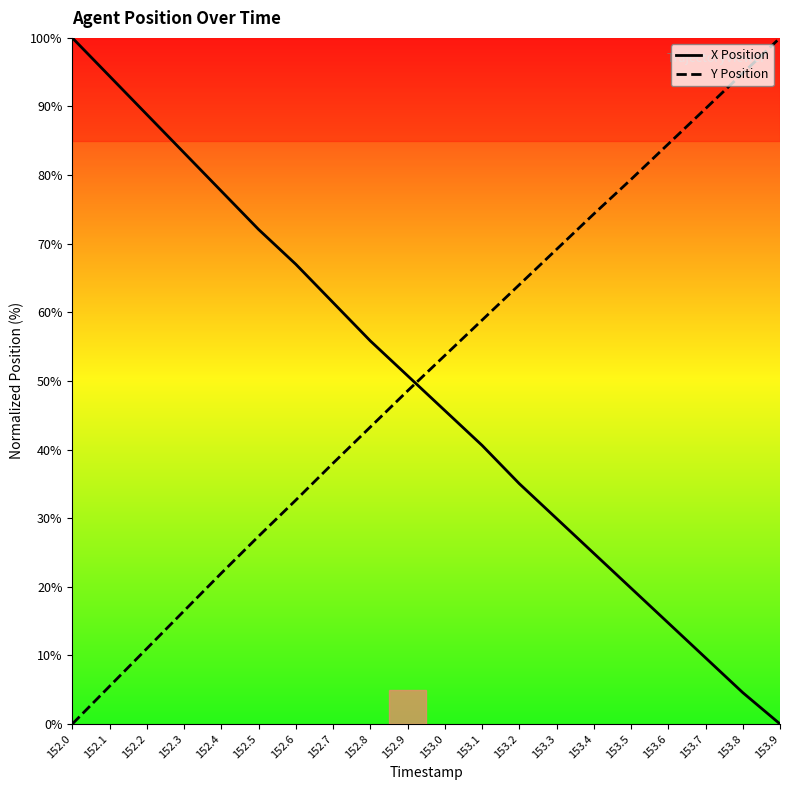

The Y Position series shows 79.4 at 153.5. True or false?

True